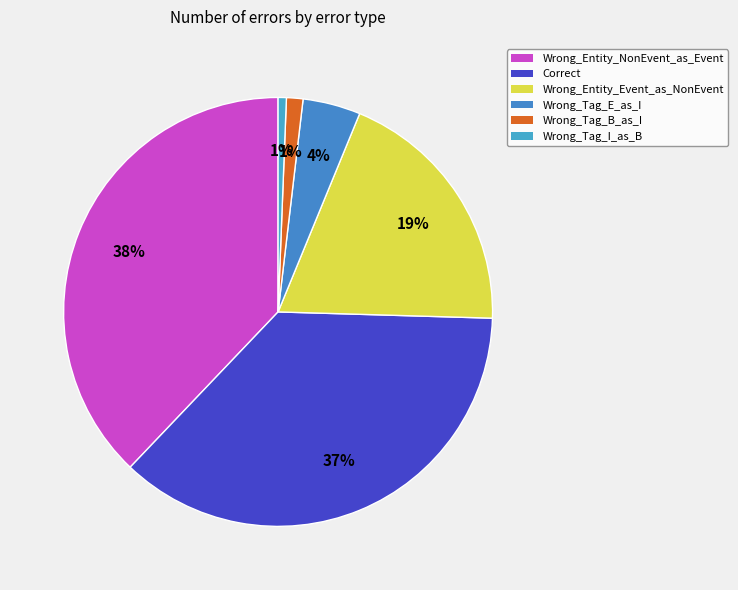

Count the number of slices in the pie.

6